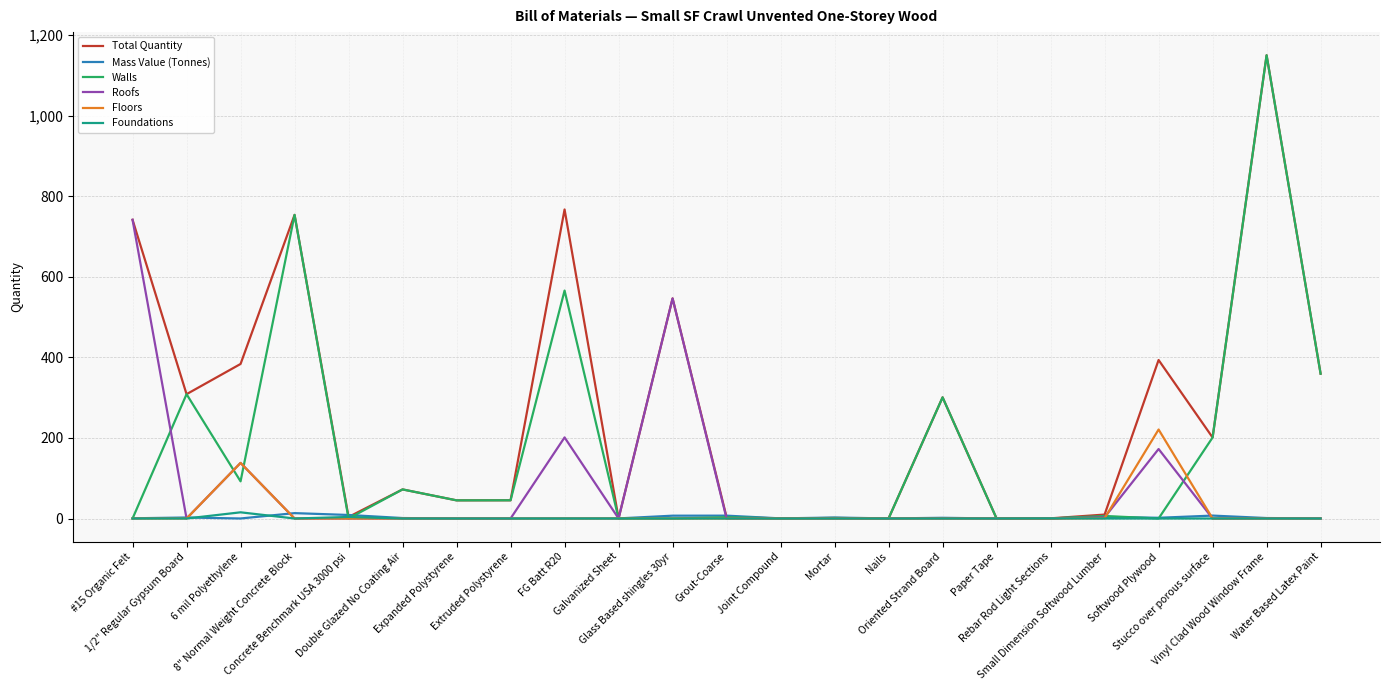

How many values in the Foundations series exceed 0?

3